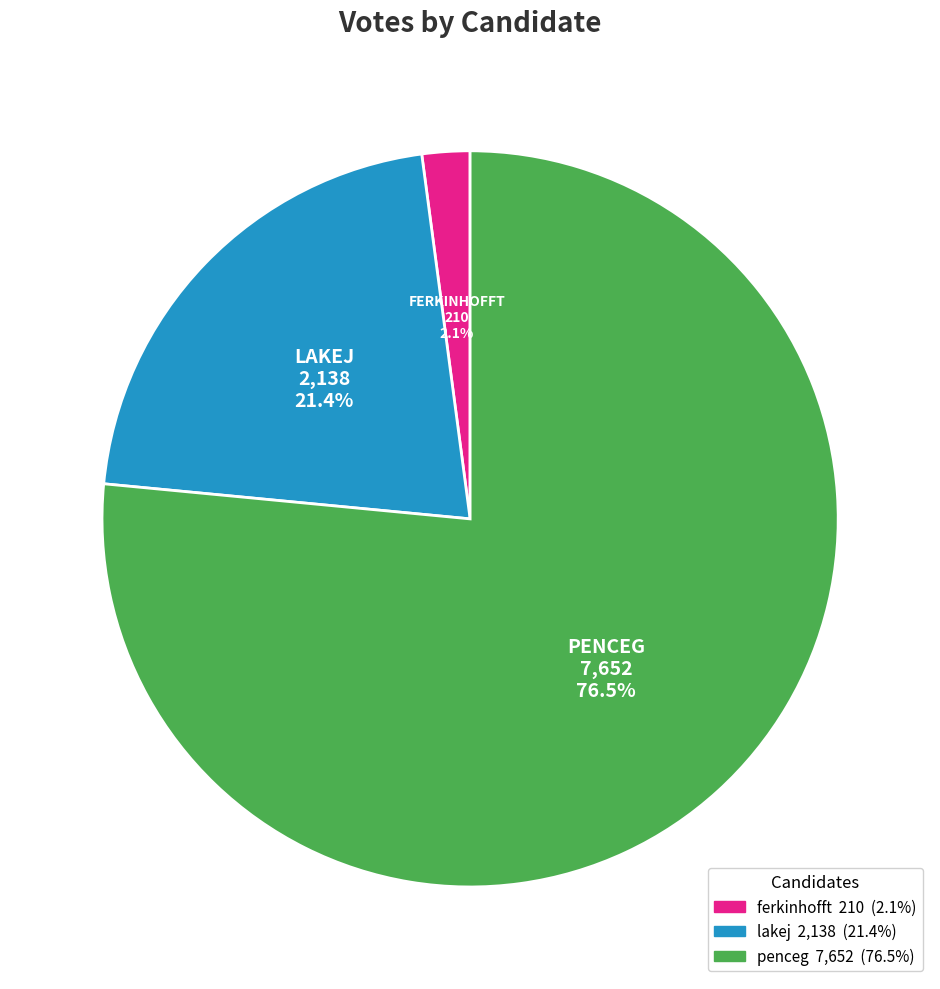

Approximately how many times larger is the value at penceg compared to ferkinhofft?

36.4